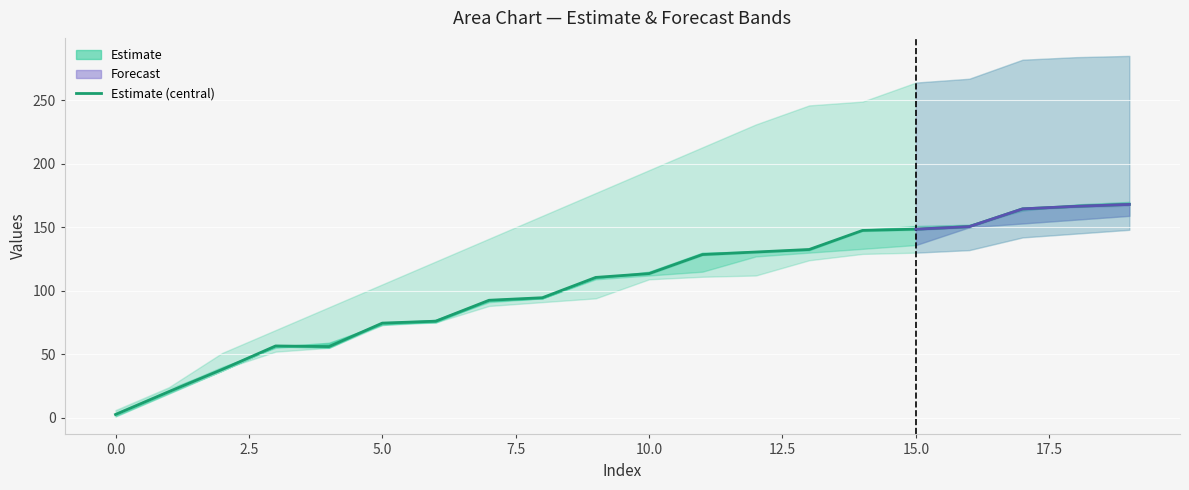

The col_11 series shows 238 at 15. True or false?

False